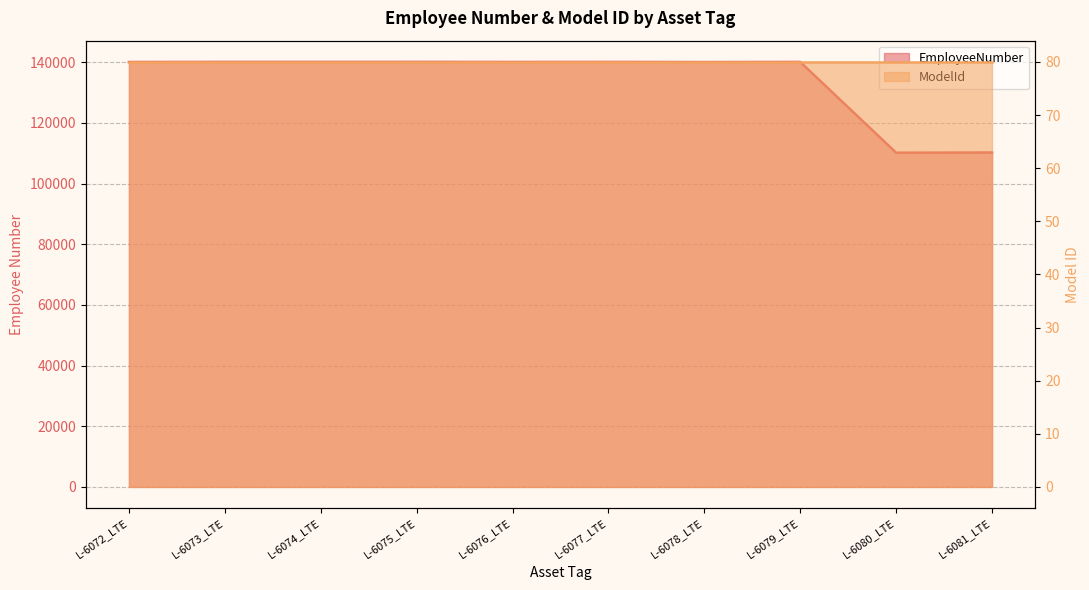

The chart shows a value of 96155 at L-6072_LTE. True or false?

False